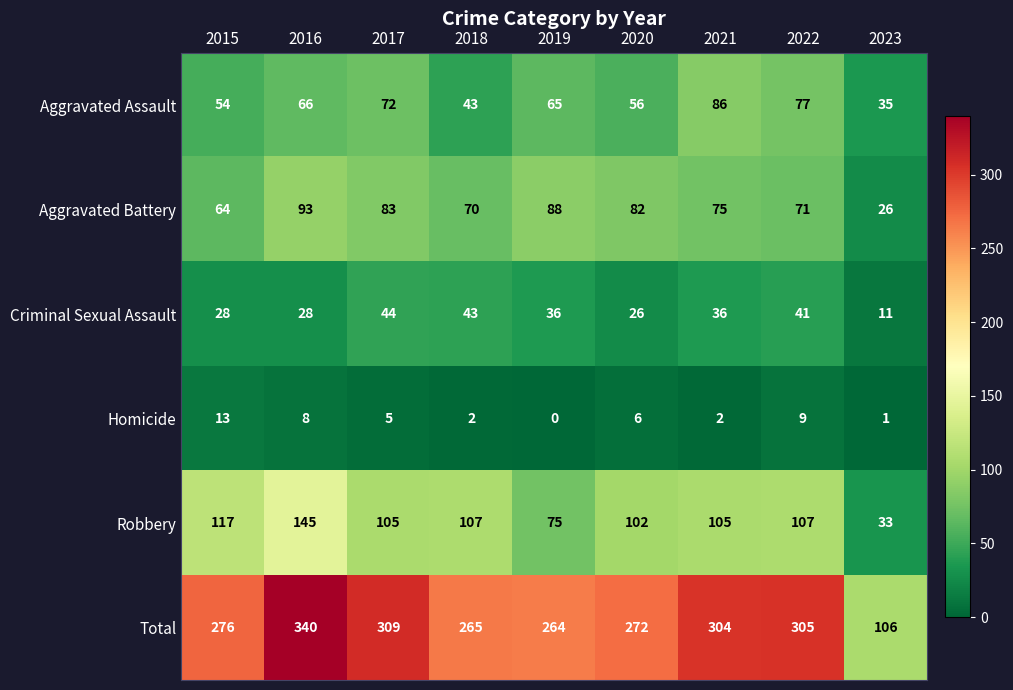

Where is Homicide nearest to the value 6?

2020